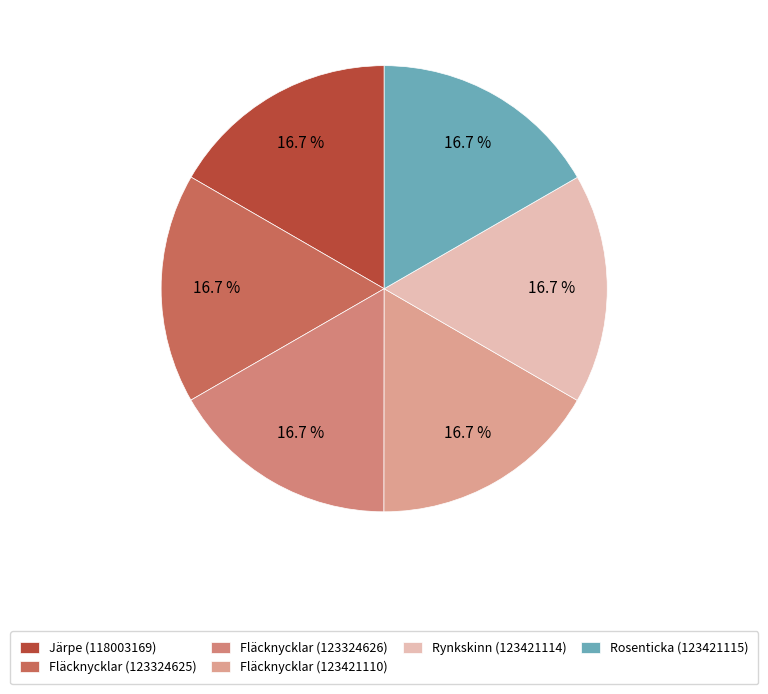

Does any single category account for the majority?

No